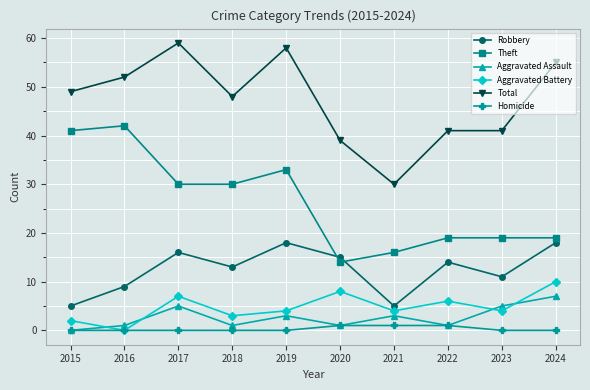

Is the value of Theft at 2019 greater than the value of Aggravated Battery at 2015?

Yes